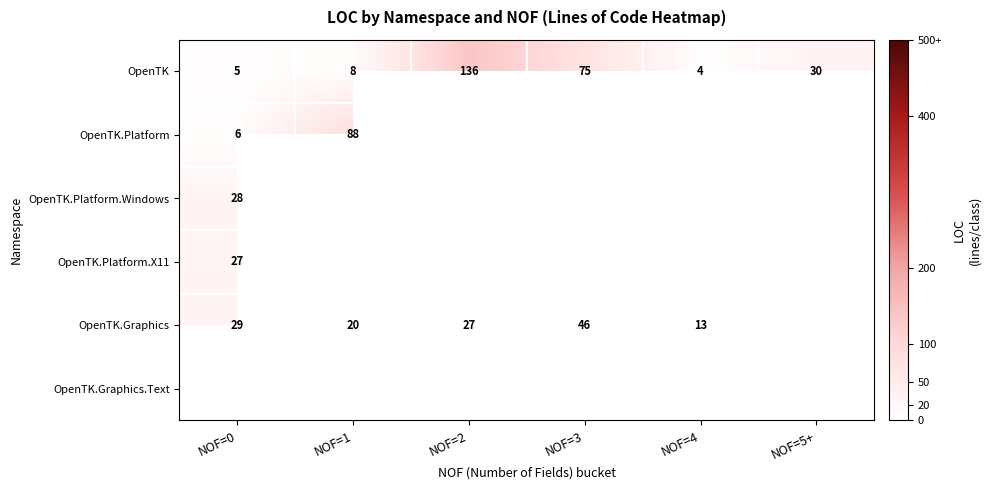

What is the average value of the OpenTK.Graphics series?

95